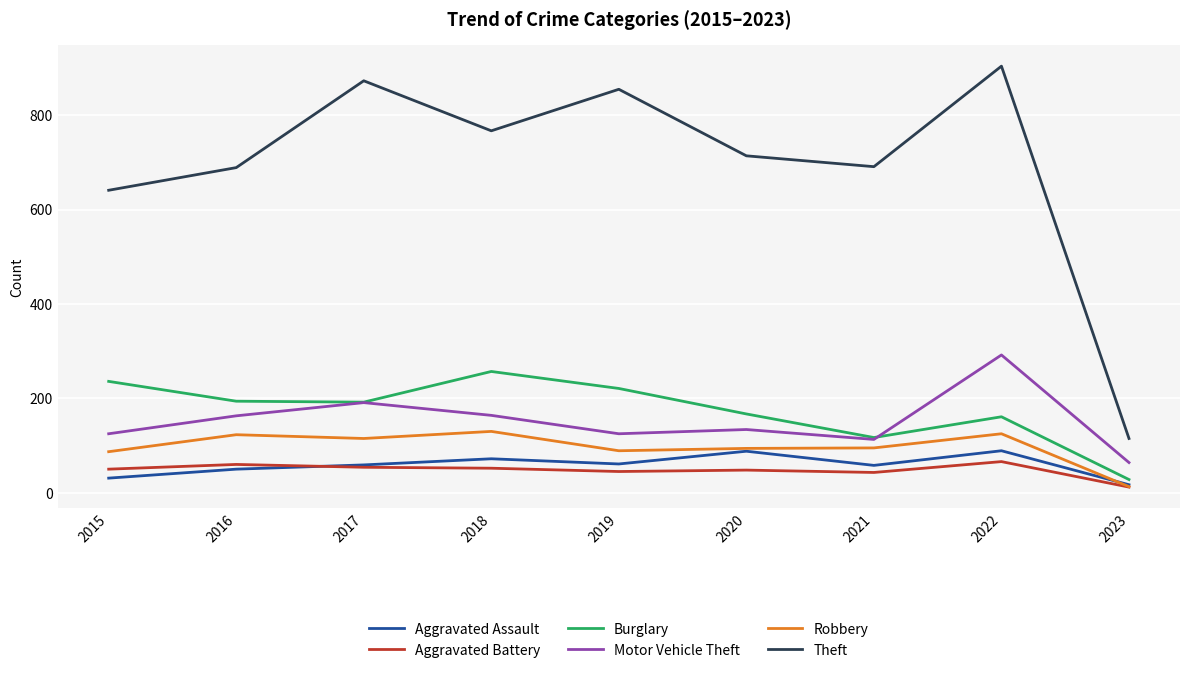

What is the spread (max minus min) of values at 2019?

810